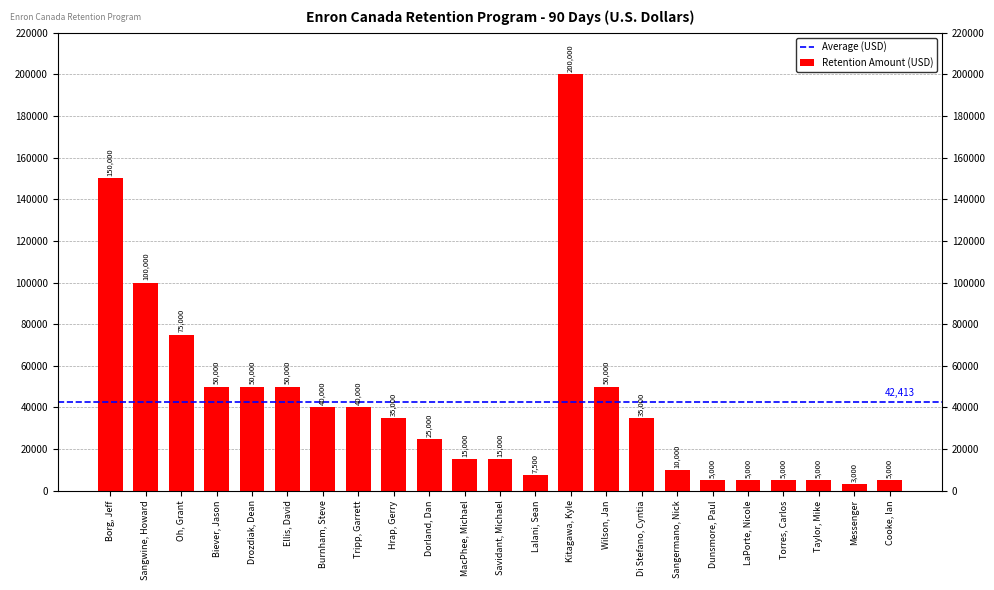

Which has a higher value, Oh, Grant or Dorland, Dan?

Oh, Grant